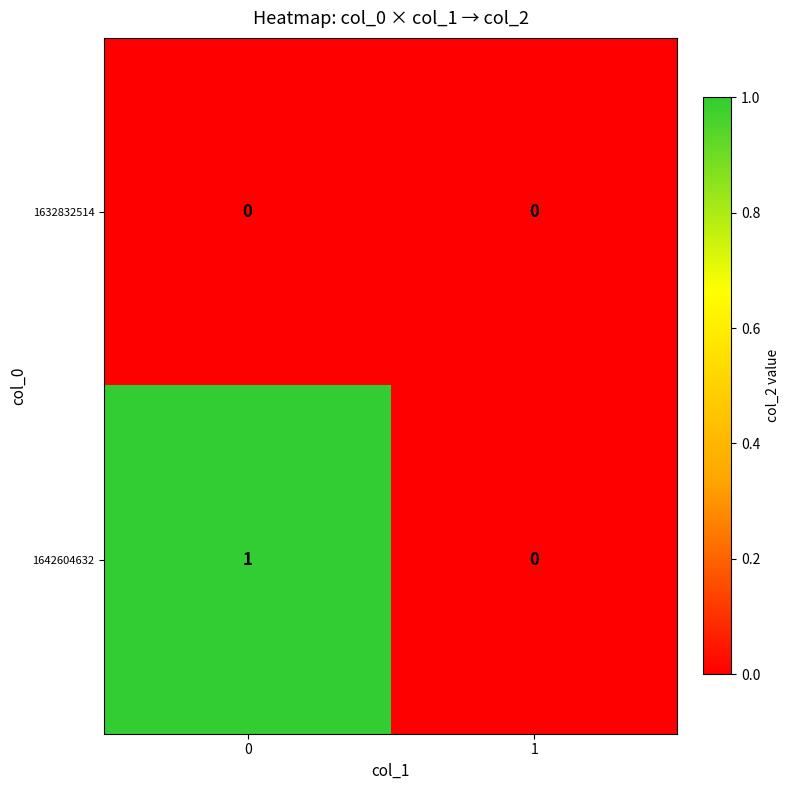

Rank the series at 0 from highest to lowest value.

1642604632, 1632832514